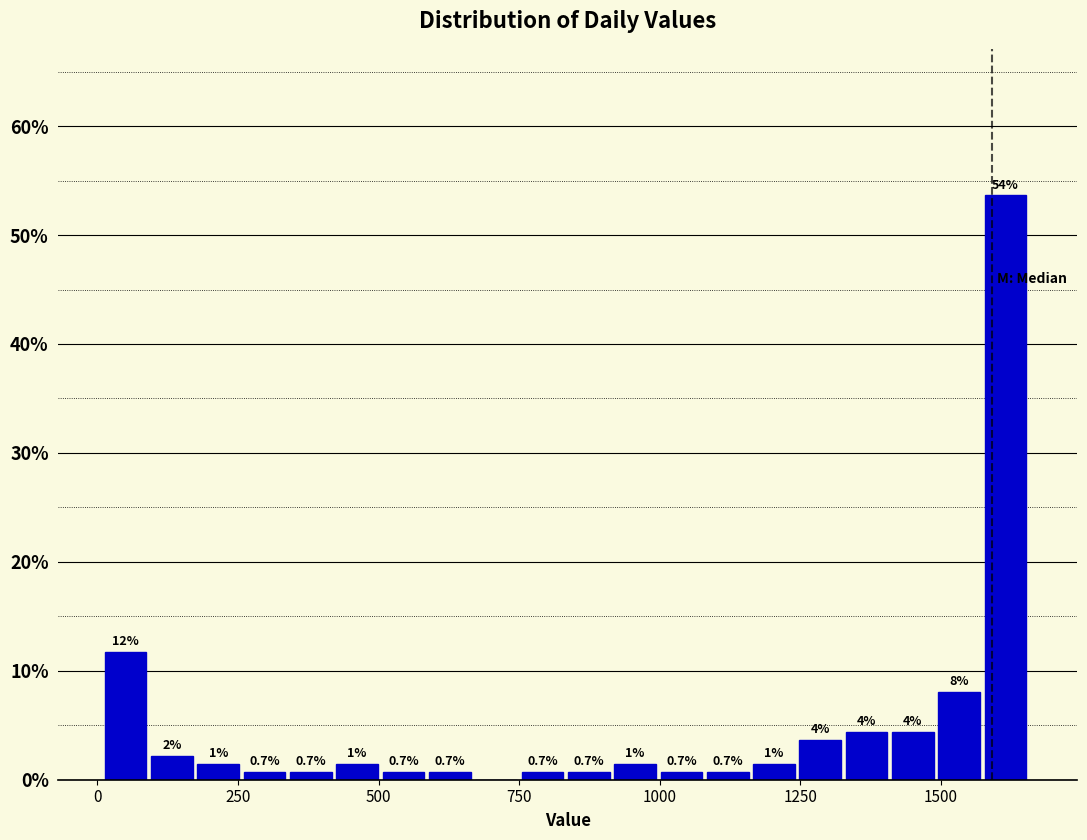

Around what value on the x-axis is the tallest bar? Give the approximate position of its centre, as read against the axis.

1600